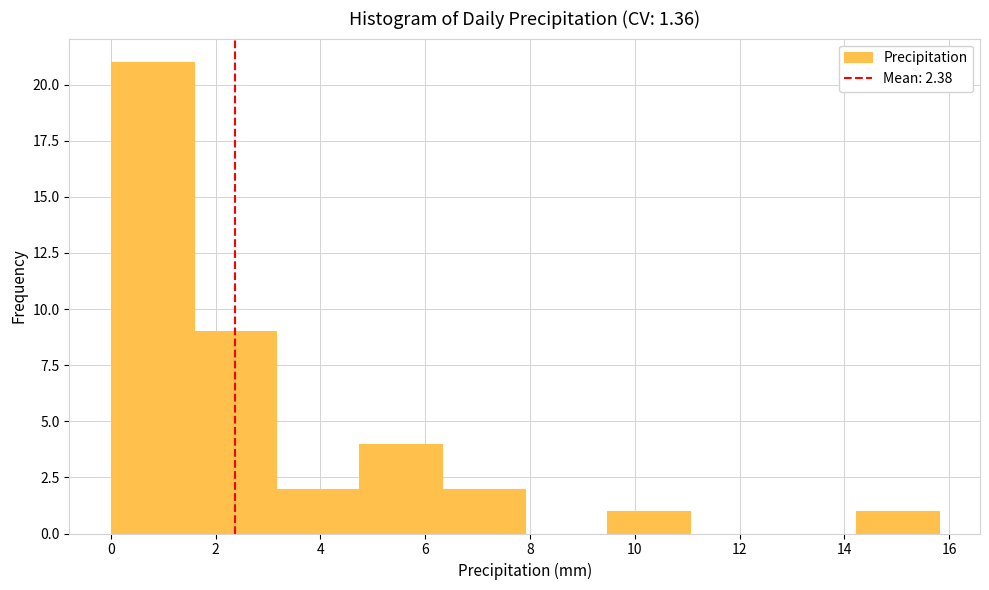

Reading left to right, list every bar in this chart as the range it spans on the x-axis followed by its height. Neither the bar edges nor the heights are printed on the chart, so give them approximately, as read against the axes.

0.00 to 1.58: 21
1.58 to 3.16: 9
3.16 to 4.74: 2
4.74 to 6.32: 4
6.32 to 7.90: 2
7.90 to 9.48: 0
9.48 to 11.06: 1
11.06 to 12.64: 0
12.64 to 14.22: 0
14.22 to 15.80: 1